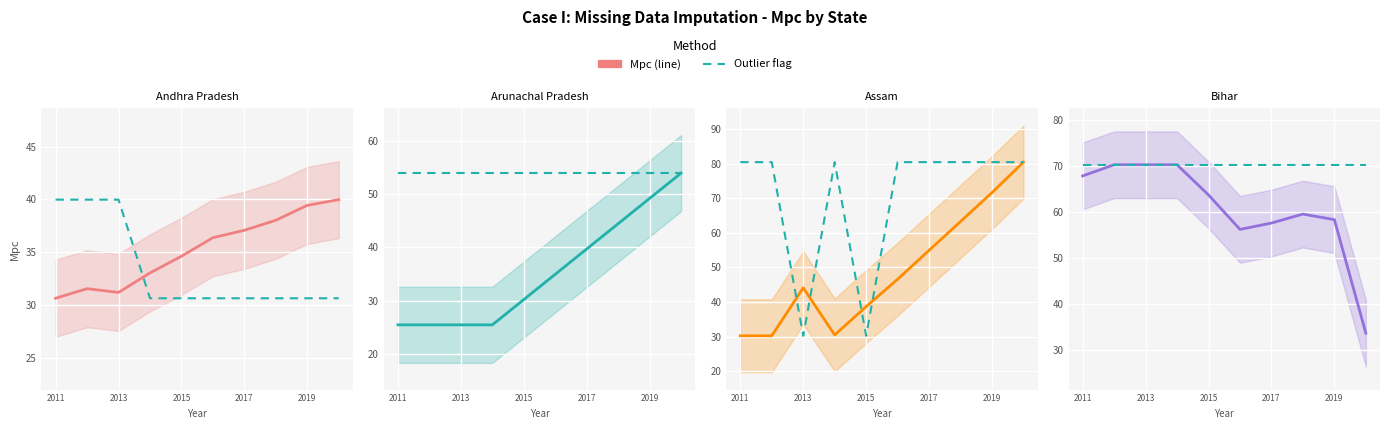

The Assam series shows 44.1 at 2013. True or false?

True